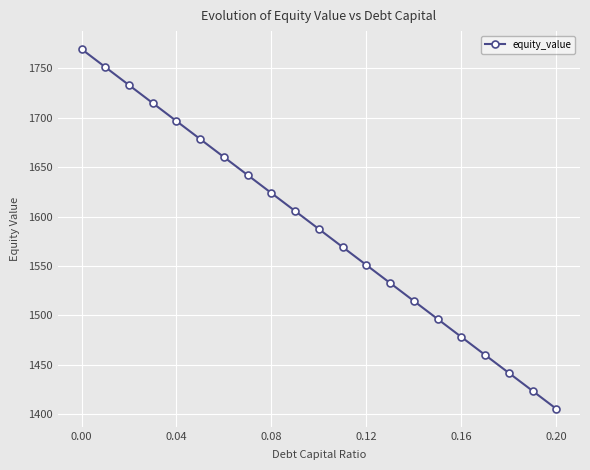

Is this an area chart (filled region under the line)?

No